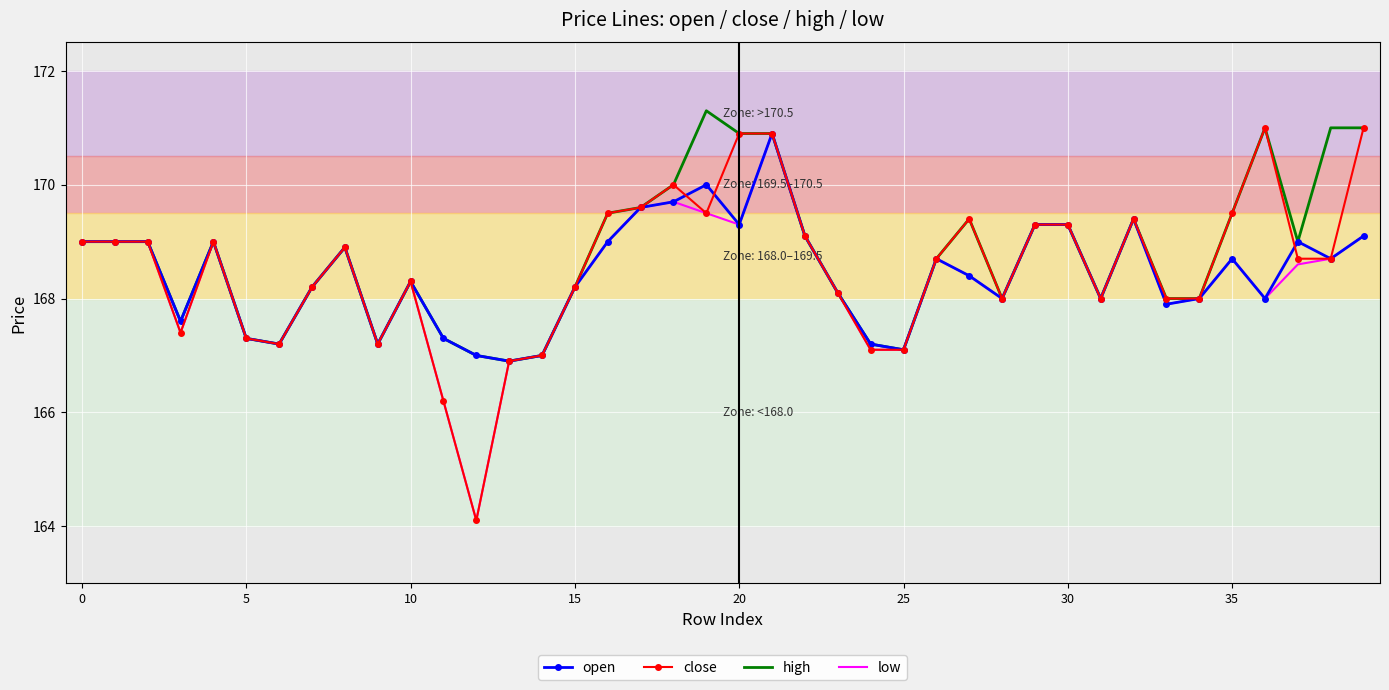

True or false: low has more than 1 interior local peaks.

True